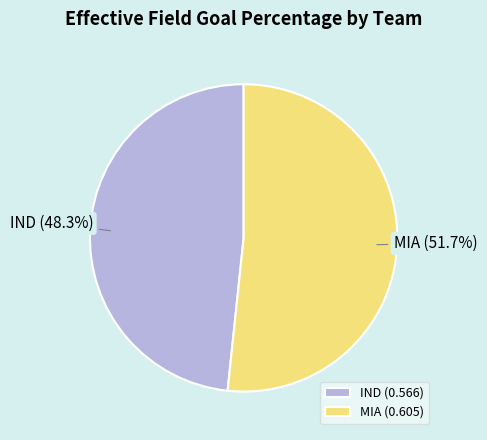

Count the number of slices in the pie.

2